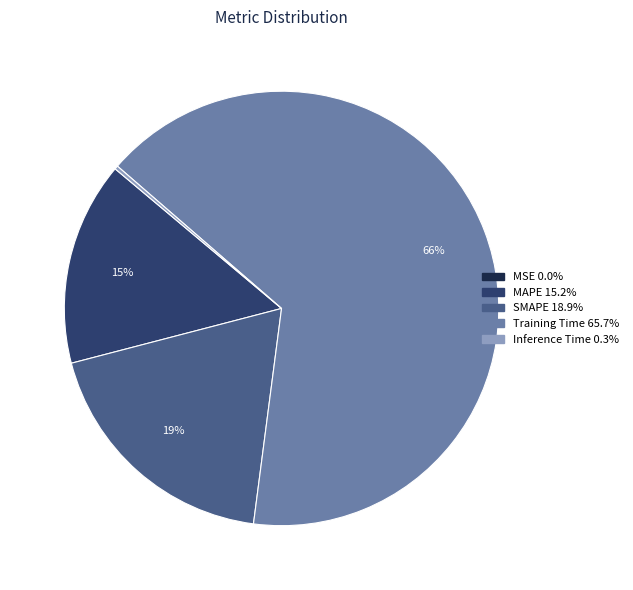

Which category accounts for the majority?

Training Time